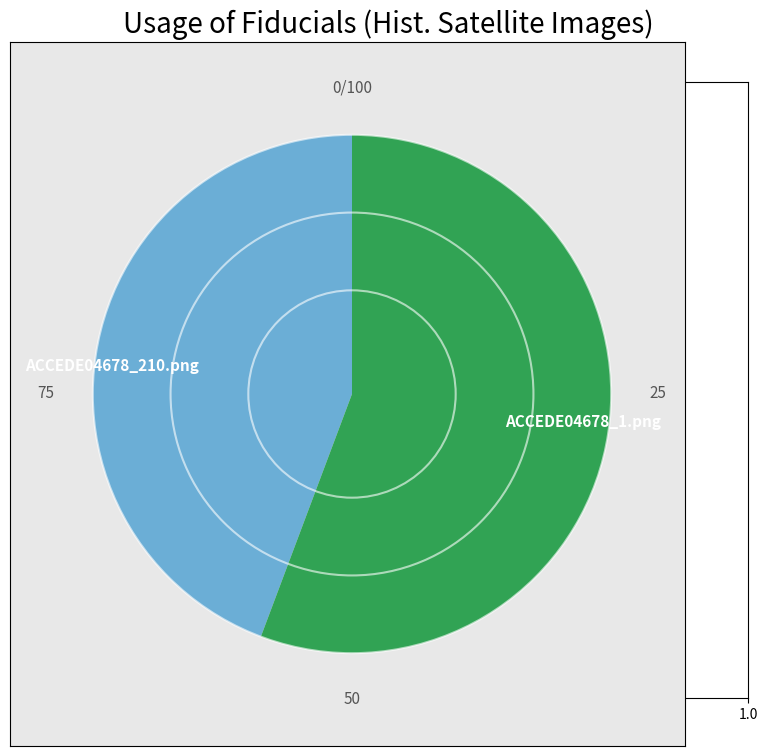

What is the largest slice in the pie chart?

ACCEDE04678_1.png